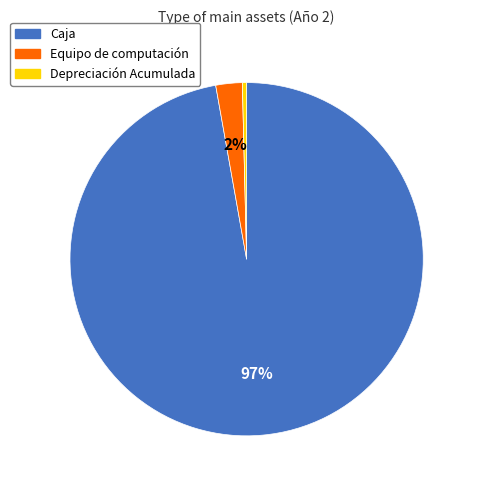

Is the sum of Equipo de computación and Caja greater than half?

Yes